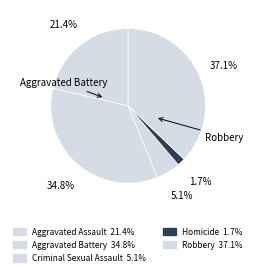

To the nearest percent, what is the difference between the Aggravated Battery and Robbery slice percentages?

2%